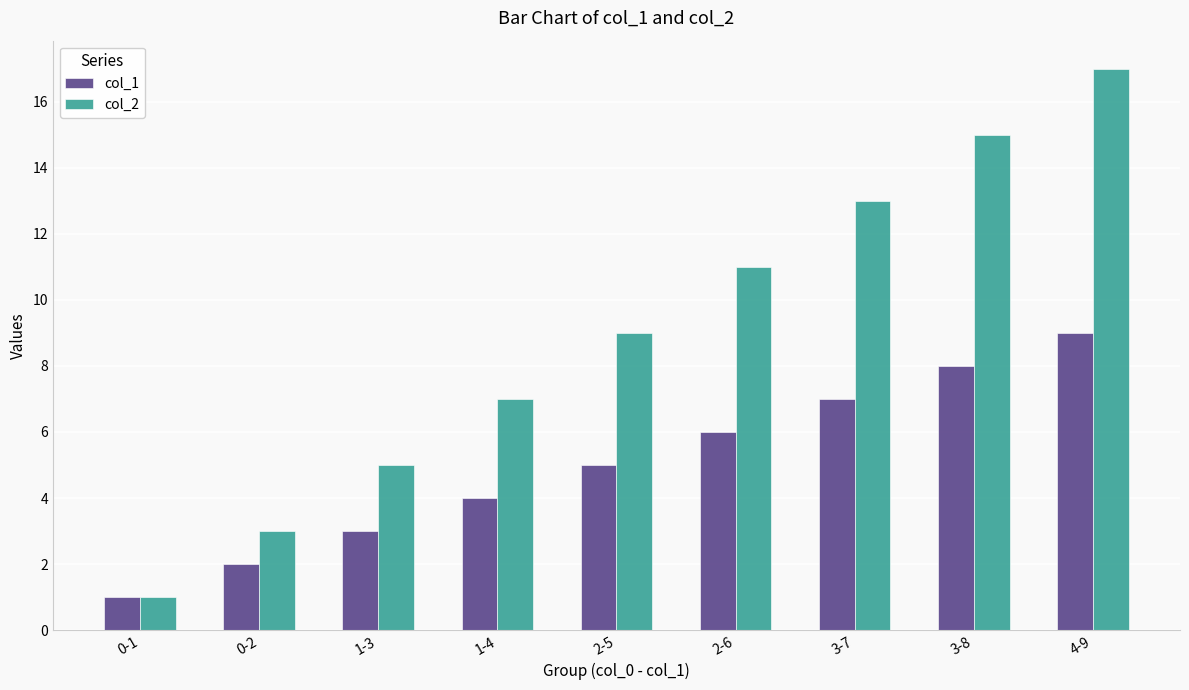

How many distinct data groups are displayed?

2